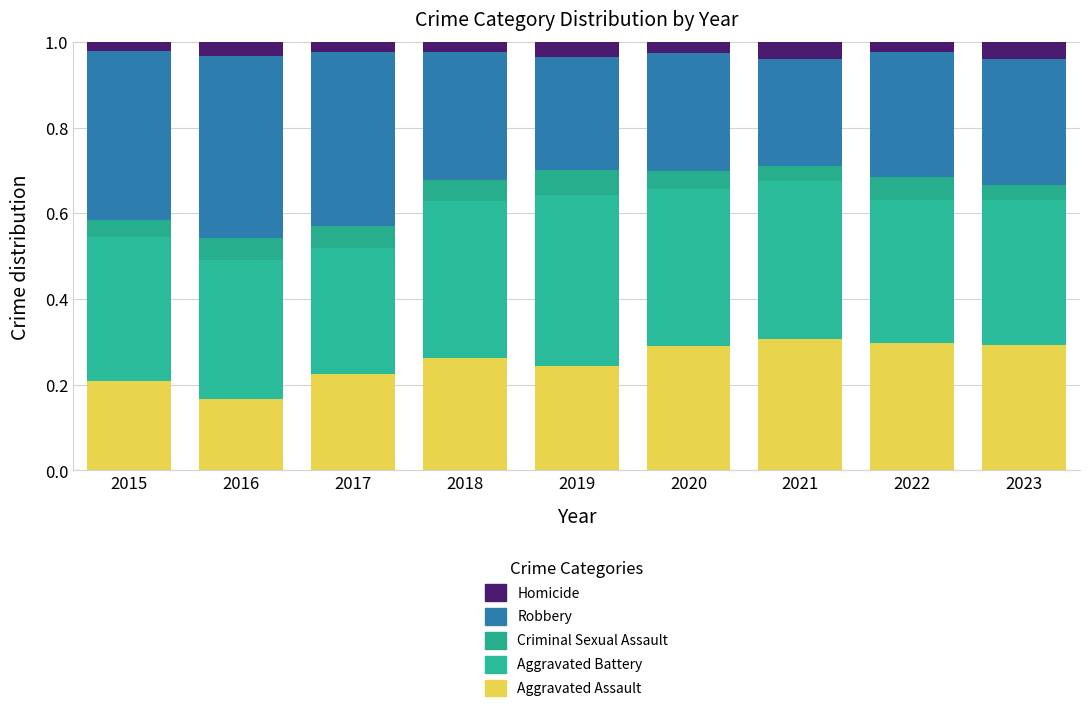

What is the sum of all Robbery values?

2.9